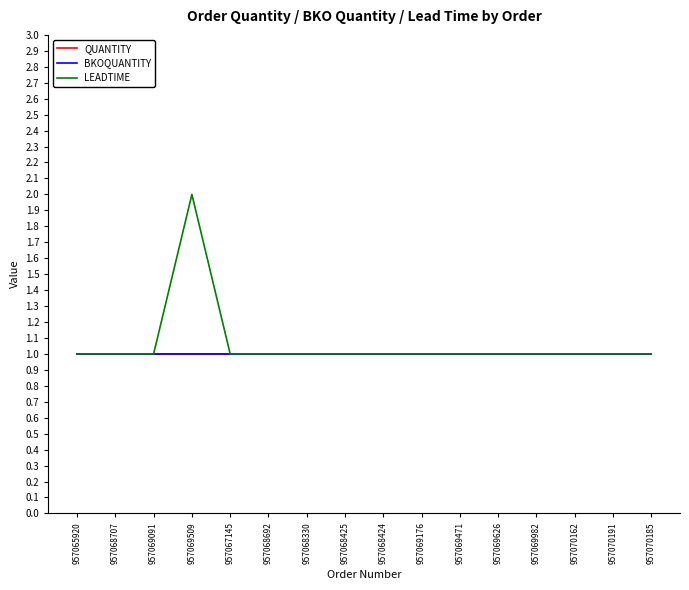

Reading left to right, extract all data points from this chart.

QUANTITY: 957065920=1	957068707=1	957069091=1	957069509=1	957067145=1	957068692=1	957068330=1	957068425=1	957068424=1	957069176=1	957069471=1	957069626=1	957069982=1	957070162=1	957070191=1	957070185=1
BKOQUANTITY: 957065920=1	957068707=1	957069091=1	957069509=1	957067145=1	957068692=1	957068330=1	957068425=1	957068424=1	957069176=1	957069471=1	957069626=1	957069982=1	957070162=1	957070191=1	957070185=1
LEADTIME: 957065920=1	957068707=1	957069091=1	957069509=2	957067145=1	957068692=1	957068330=1	957068425=1	957068424=1	957069176=1	957069471=1	957069626=1	957069982=1	957070162=1	957070191=1	957070185=1